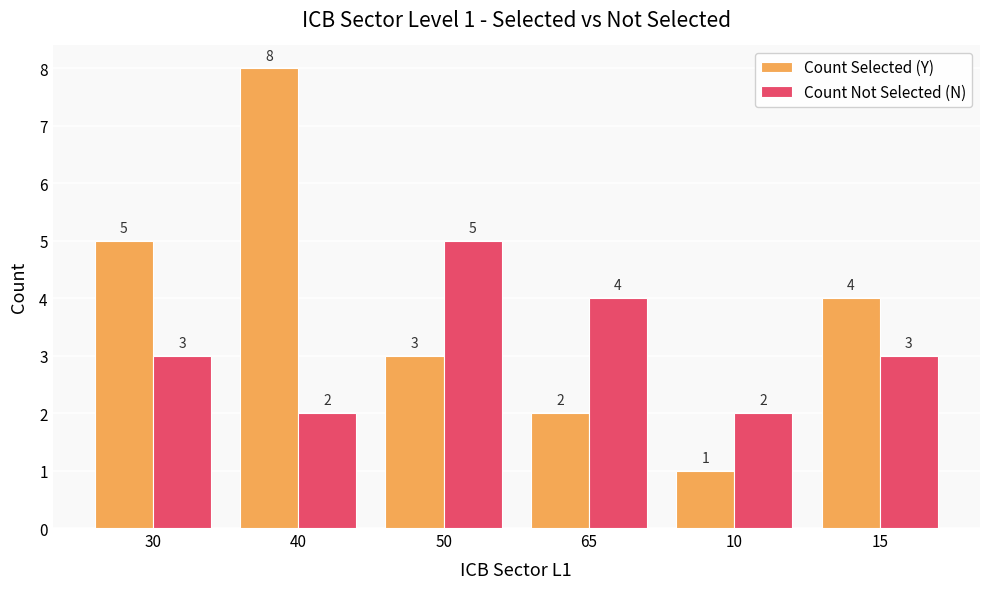

Reading right to left, what are all the values shown in this chart?

Count Selected (Y): 4	1	2	3	8	5
Count Not Selected (N): 3	2	4	5	2	3